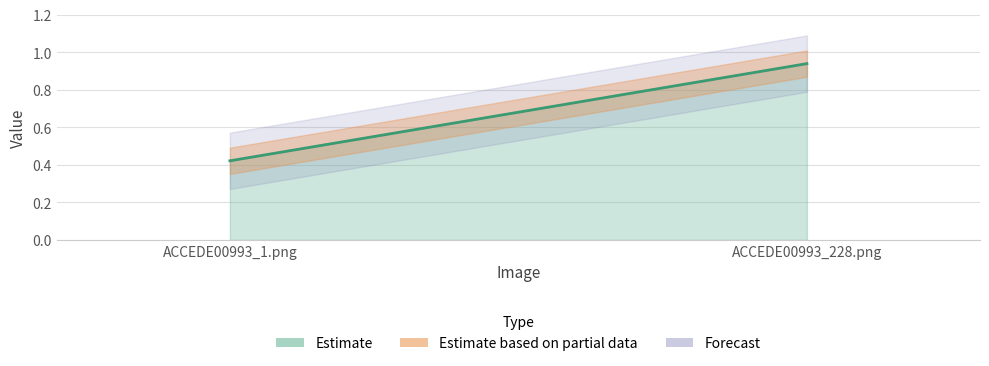

Where is the data nearest to the value 0?

ACCEDE00993_1.png